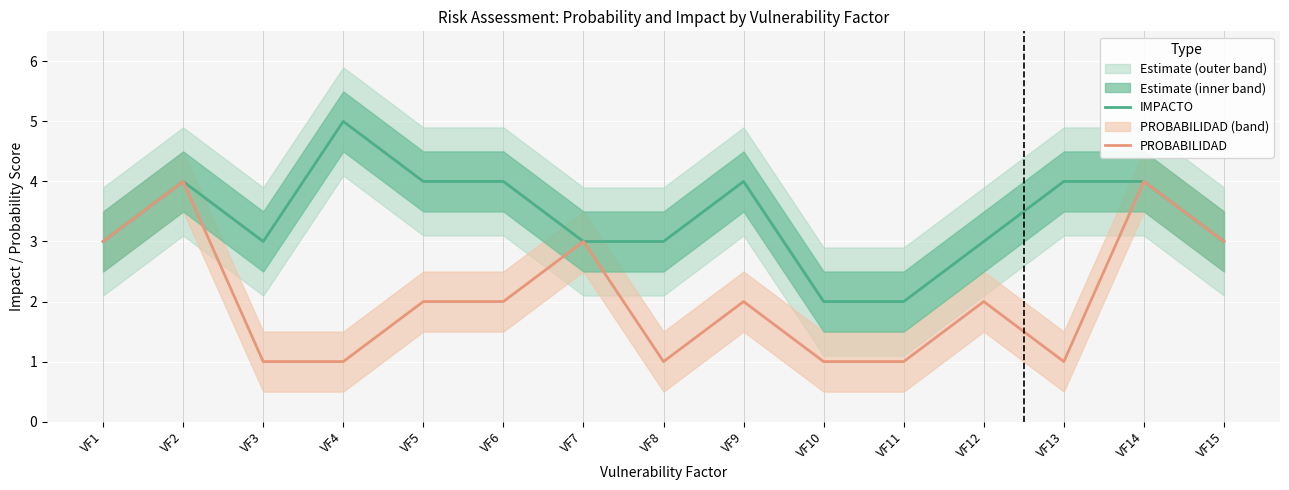

True or false: PROBABILIDAD has a value of 3 at VF6.

False